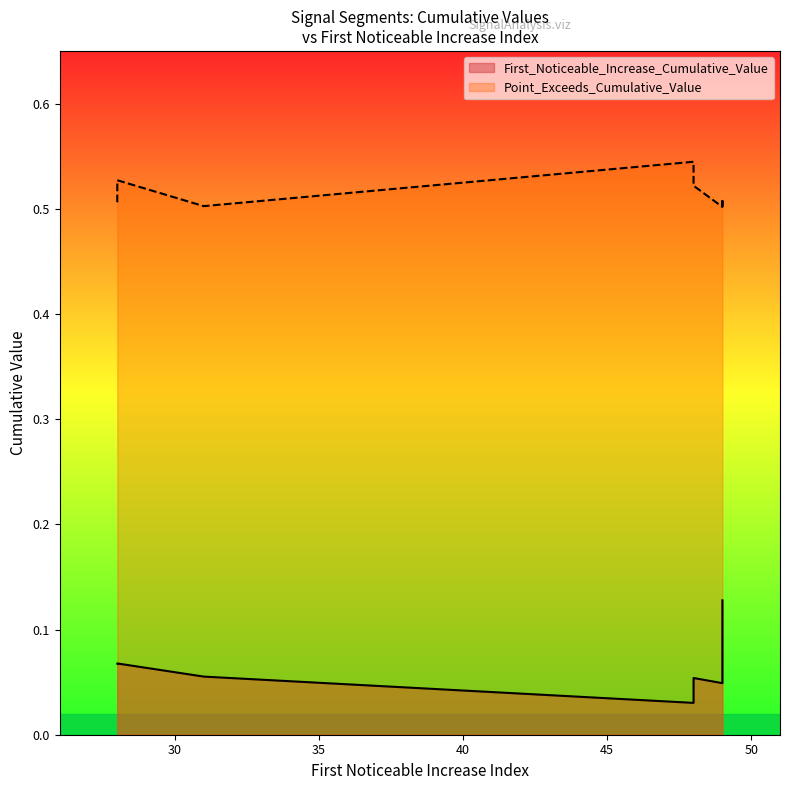

Reading left to right, what are all the values shown in this chart?

First_Noticeable_Increase_Cumulative_Value: 0.0	0.1	0.1	0.1	0.0	0.1	0.1	0.0	0.1	0.1
Point_Exceeds_Cumulative_Value: 0.5	0.5	0.5	0.5	0.5	0.5	0.5	0.5	0.5	0.5